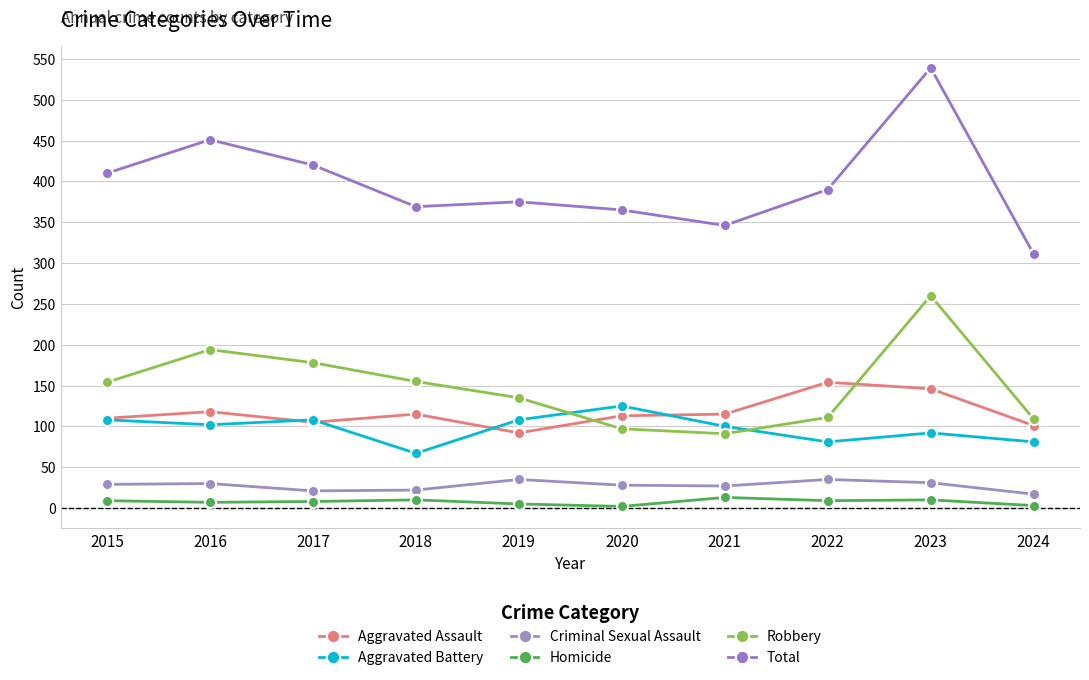

Does the chart have visible grid lines?

Yes